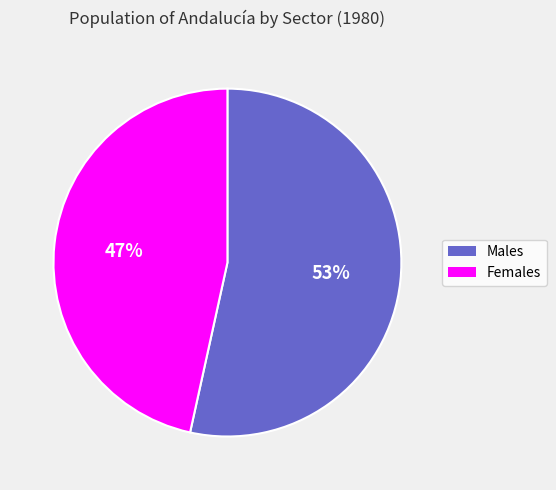

Which category accounts for the majority?

Males